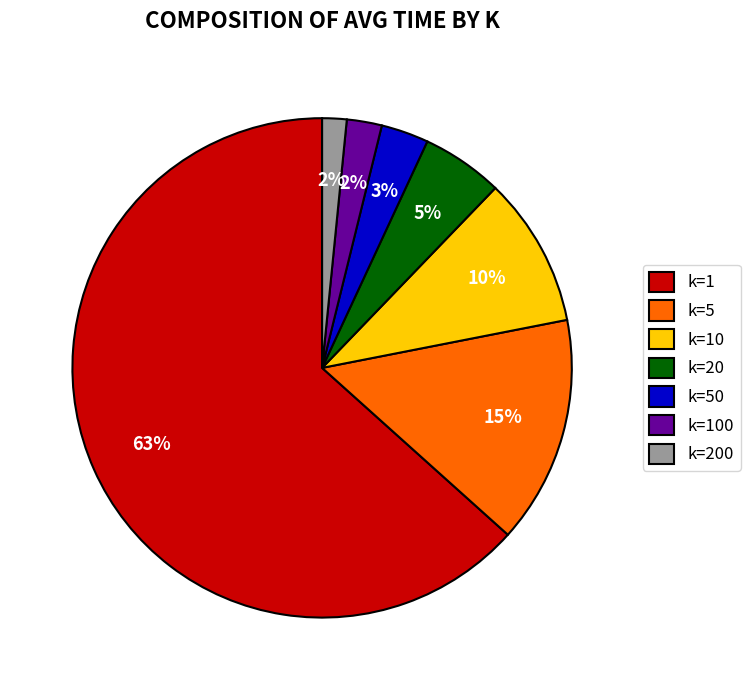

Is there any slice that represents more than half of the pie?

Yes